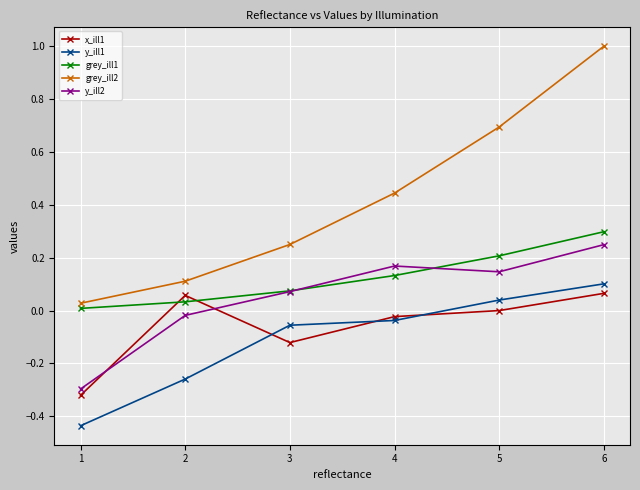

True or false: grey_ill1 and y_ill1 cross at least once.

False